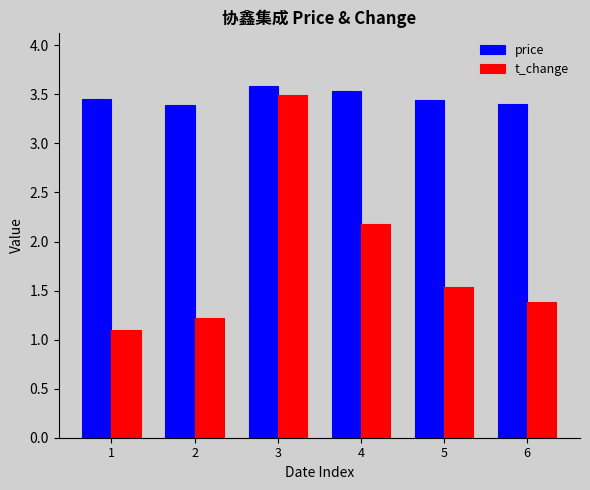

Is the value of t_change at 6 greater than the value of price at 3?

No